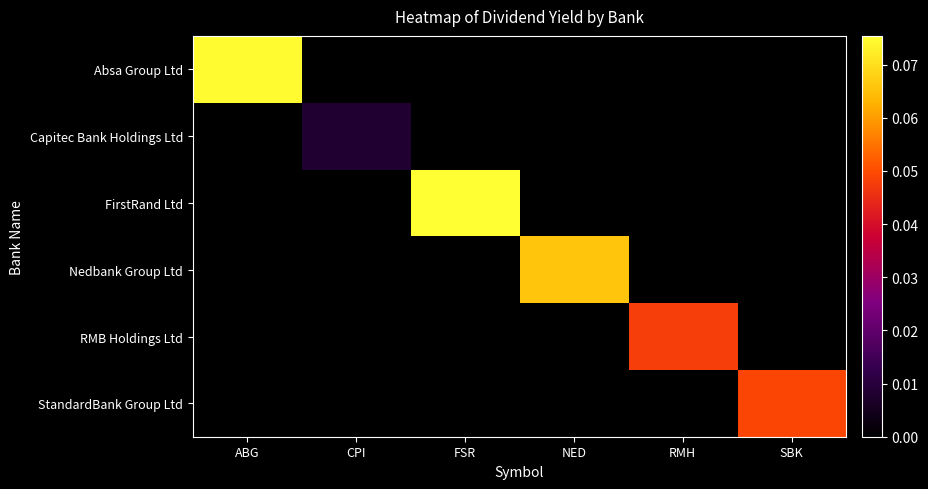

Reading left to right, extract all data points from this chart.

Absa Group Ltd: ABG=0.1	CPI=0.0	FSR=0.0	NED=0.0	RMH=0.0	SBK=0.0
Capitec Bank Holdings Ltd: ABG=0.0	CPI=0.0	FSR=0.0	NED=0.0	RMH=0.0	SBK=0.0
FirstRand Ltd: ABG=0.0	CPI=0.0	FSR=0.1	NED=0.0	RMH=0.0	SBK=0.0
Nedbank Group Ltd: ABG=0.0	CPI=0.0	FSR=0.0	NED=0.1	RMH=0.0	SBK=0.0
RMB Holdings Ltd: ABG=0.0	CPI=0.0	FSR=0.0	NED=0.0	RMH=0.0	SBK=0.0
StandardBank Group Ltd: ABG=0.0	CPI=0.0	FSR=0.0	NED=0.0	RMH=0.0	SBK=0.0